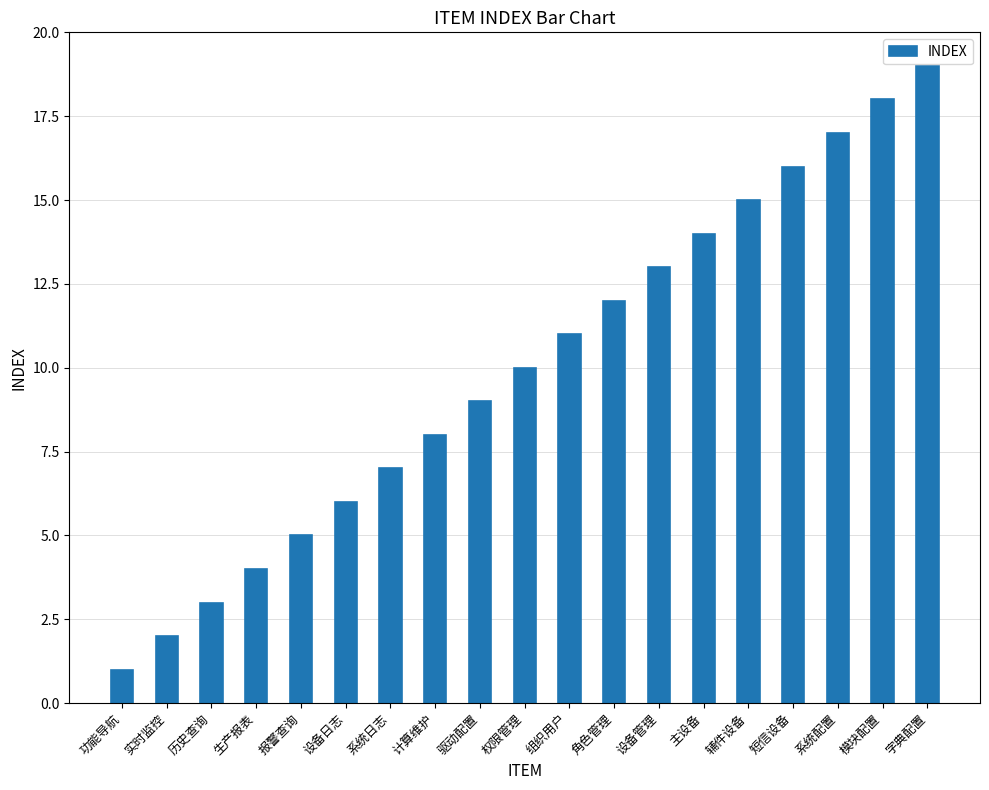

Are the bars horizontal?

No